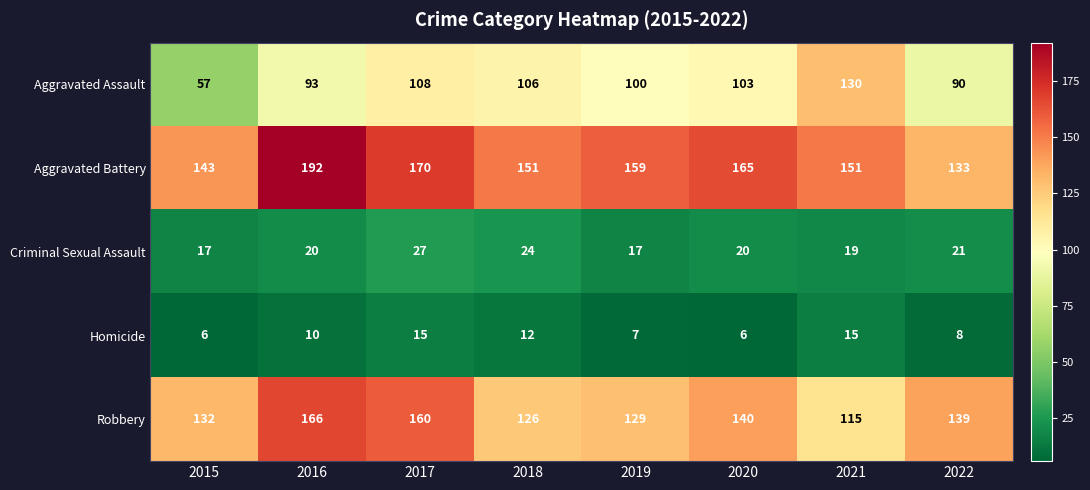

What is the difference between the highest and lowest values at 2016?

182